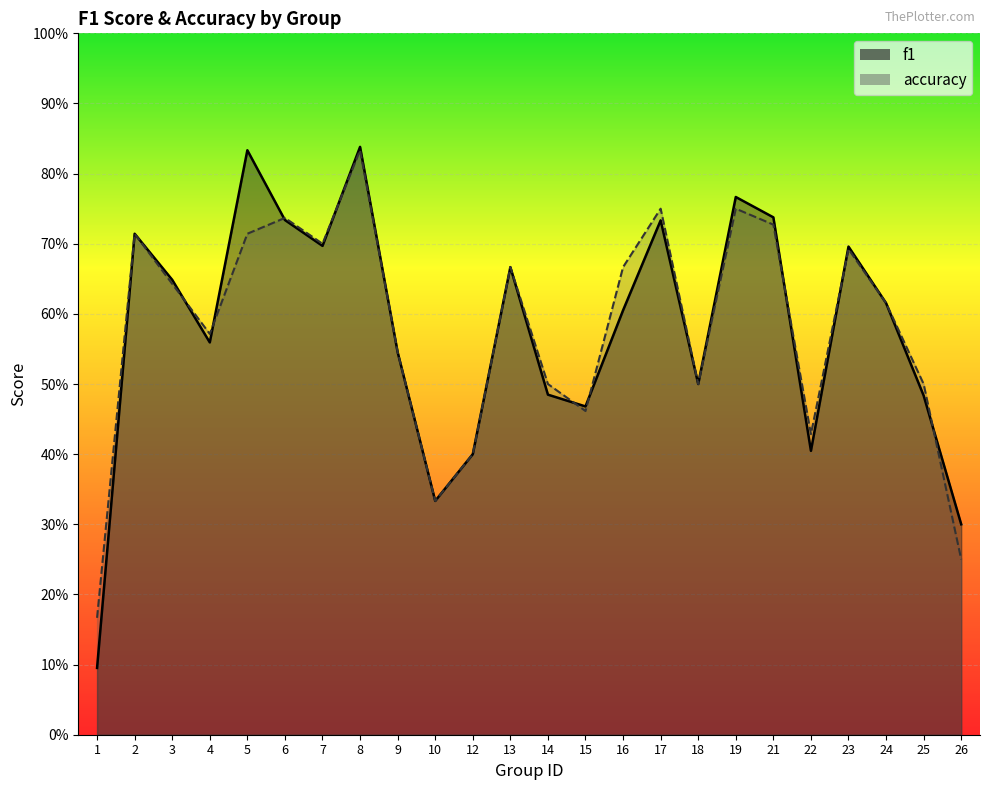

Read the accuracy value at 21.

0.7